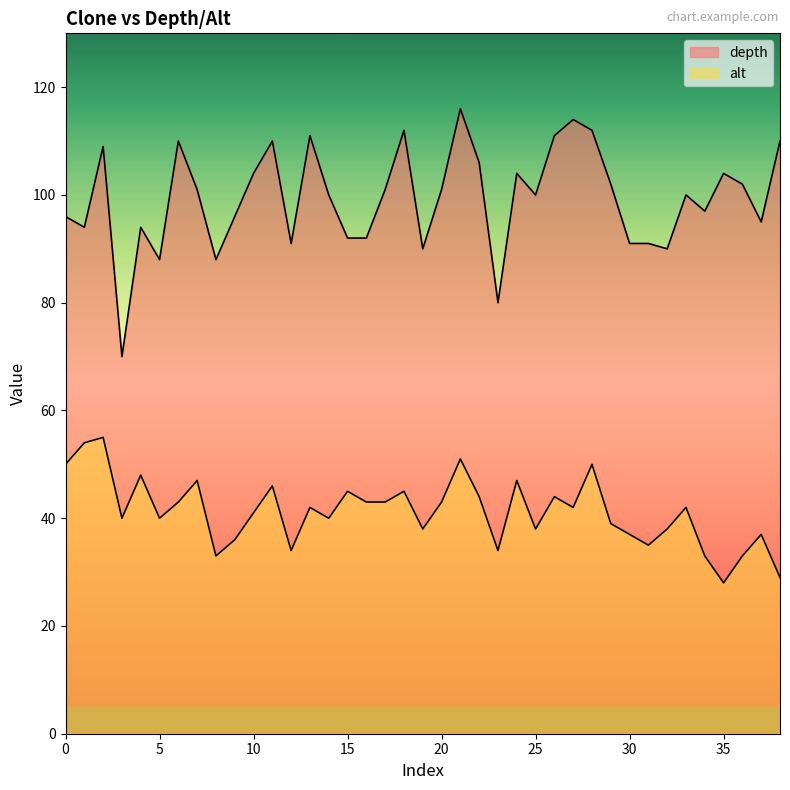

Which series has the largest total across all categories?

depth